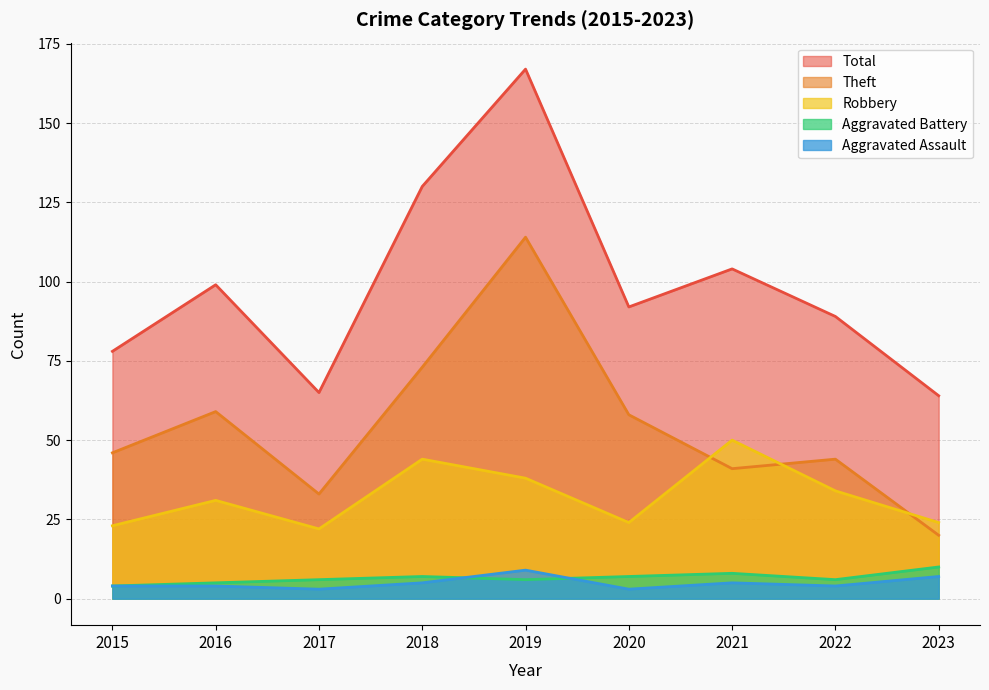

Which series has the largest total across all categories?

Total